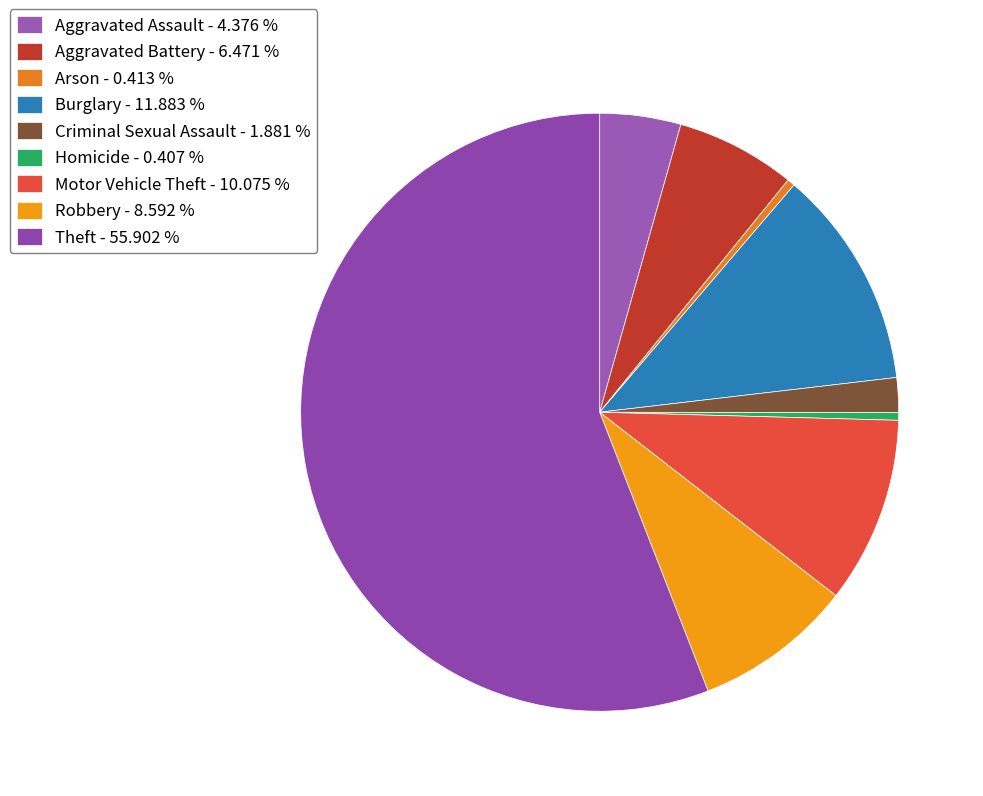

What is the ratio of the value at Aggravated Battery to the value at Aggravated Assault?

1.5